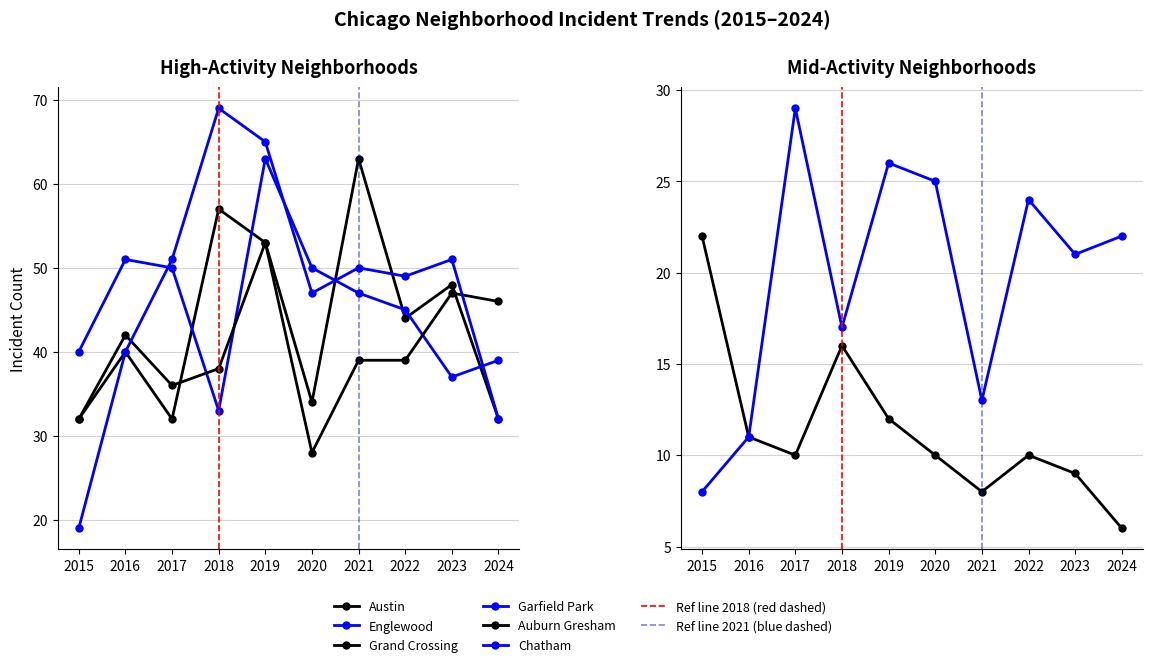

Between 2015 and 2021, which is larger?

2021